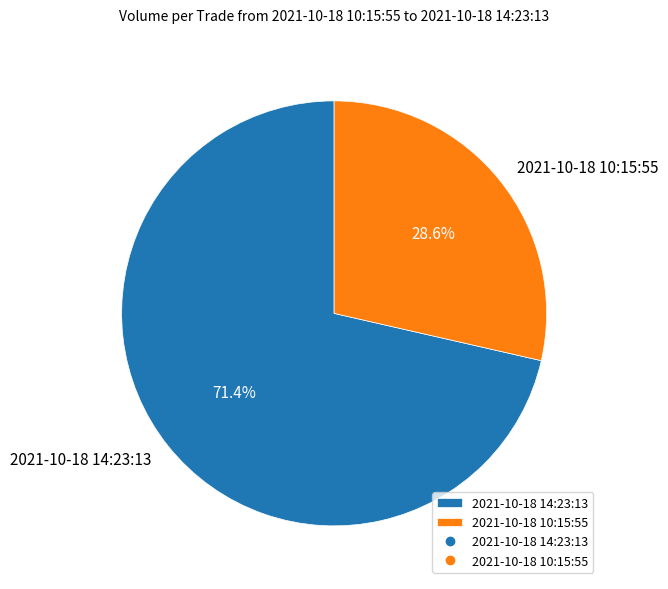

How many segments does this pie chart have?

2